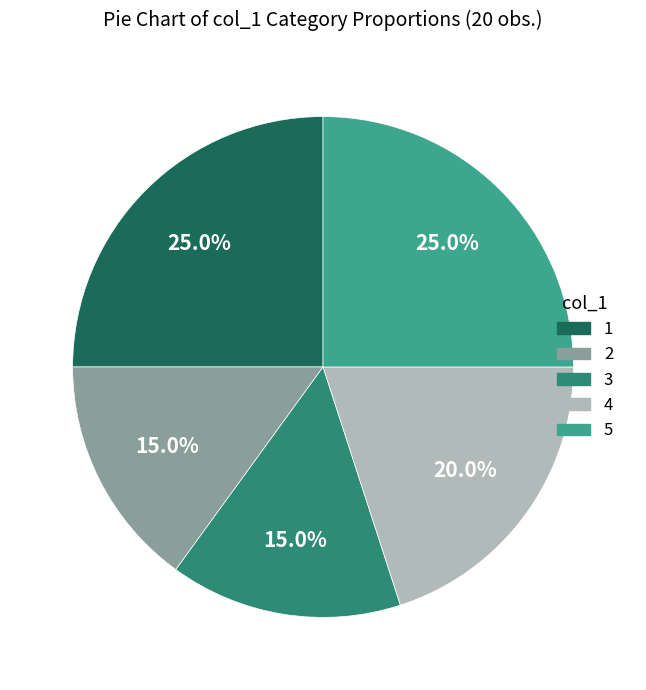

Count the number of slices in the pie.

5